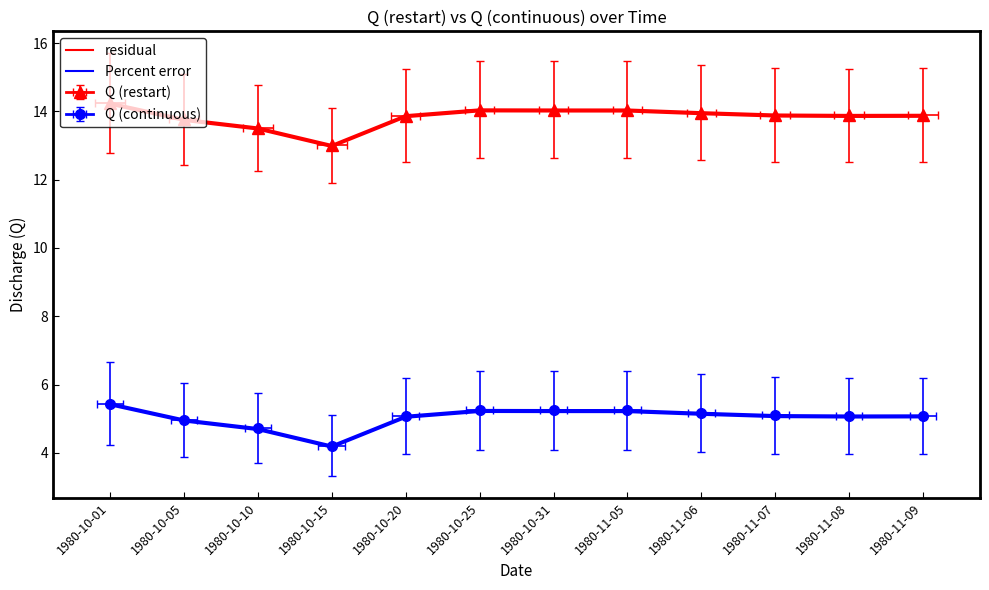

What is the average value of the Percent error series?

5.0